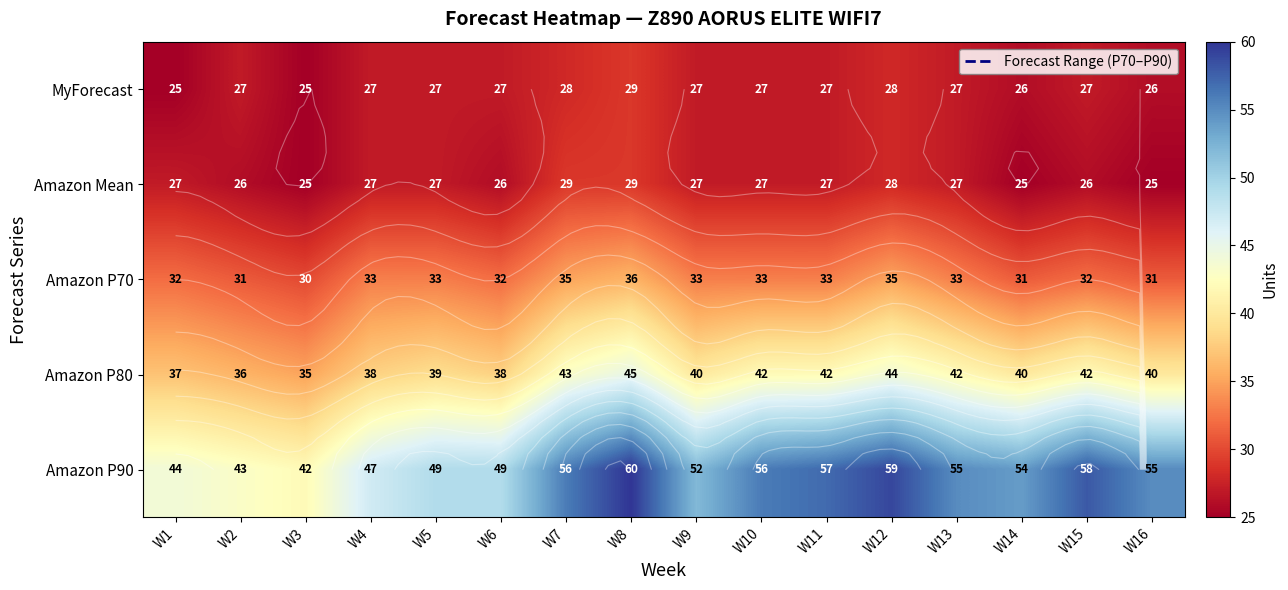

What is the difference between the highest and lowest values at W15?

32